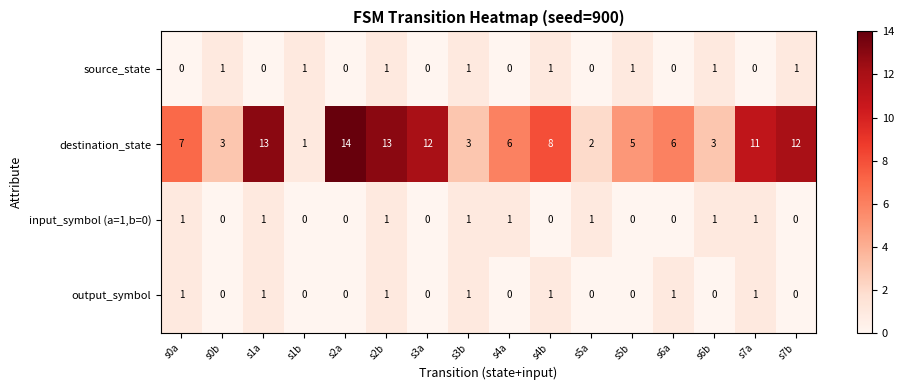

The destination_state series shows 2 at s5a. True or false?

True